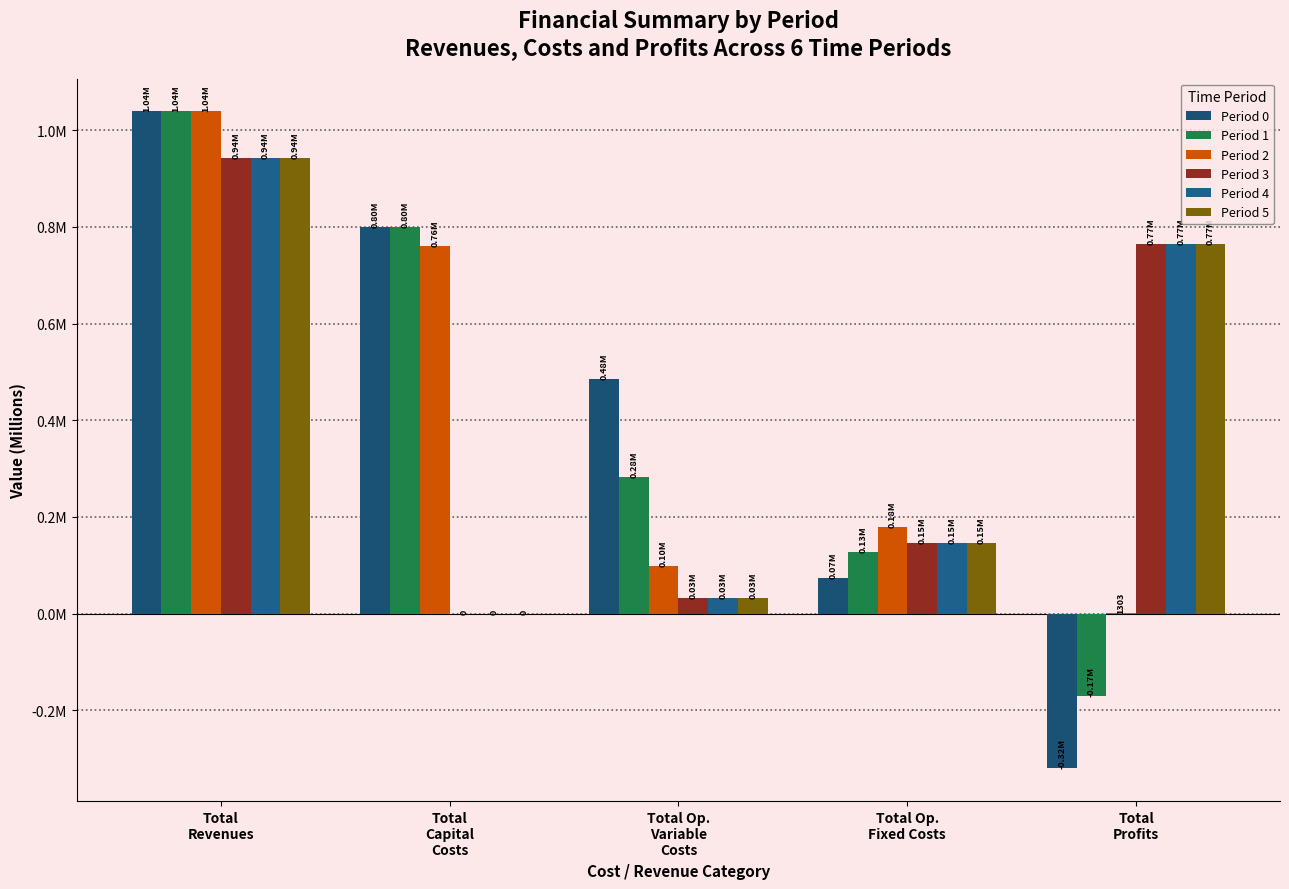

What is the label of the 1st bar from the left?

Total
Revenues